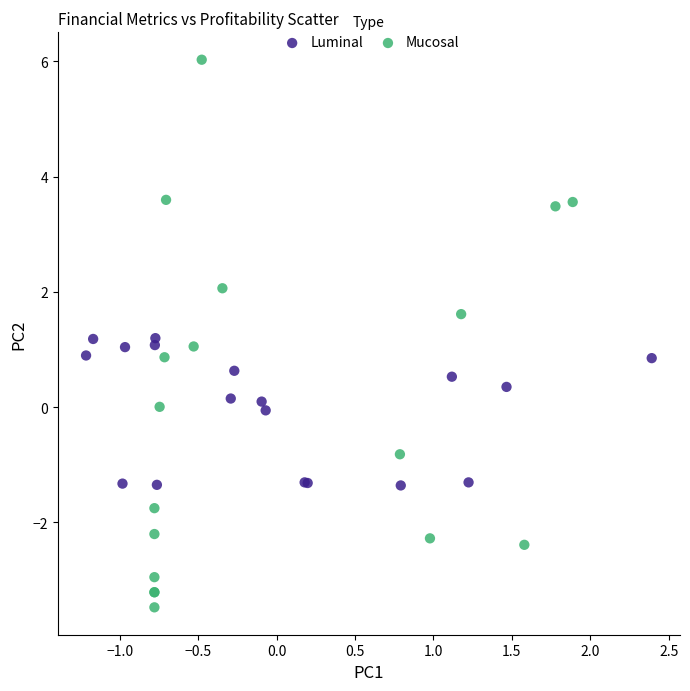

Which series has the widest spread of Y values?

Mucosal